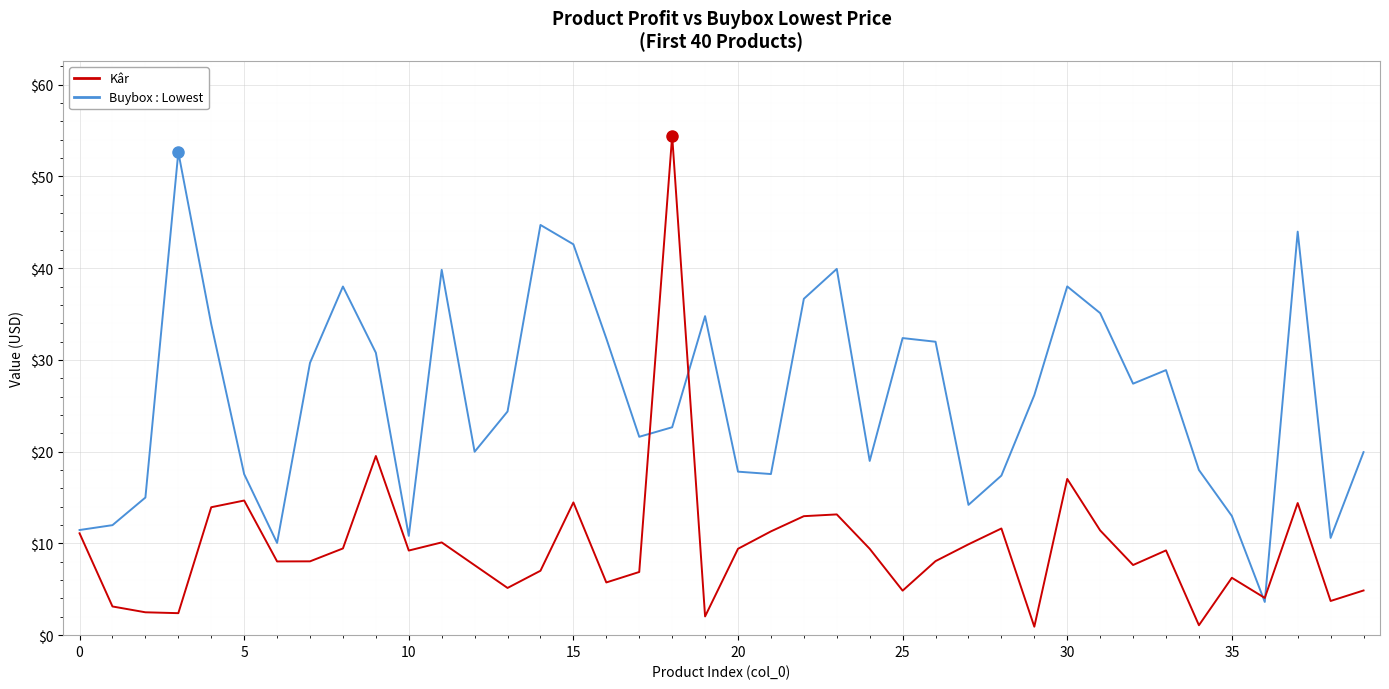

What is the difference between the maximum and minimum values in the Kâr series?

53.5